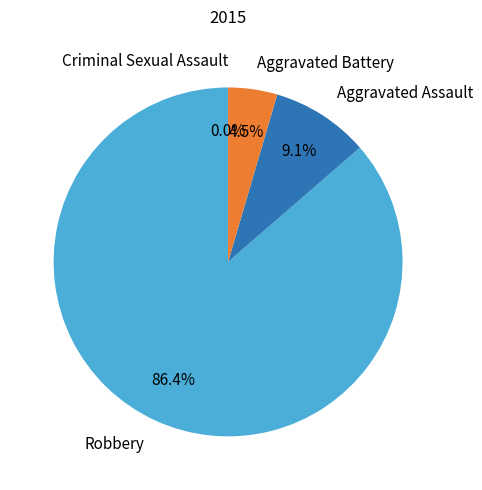

To the nearest percent, what percentage of the pie is Aggravated Battery?

5%